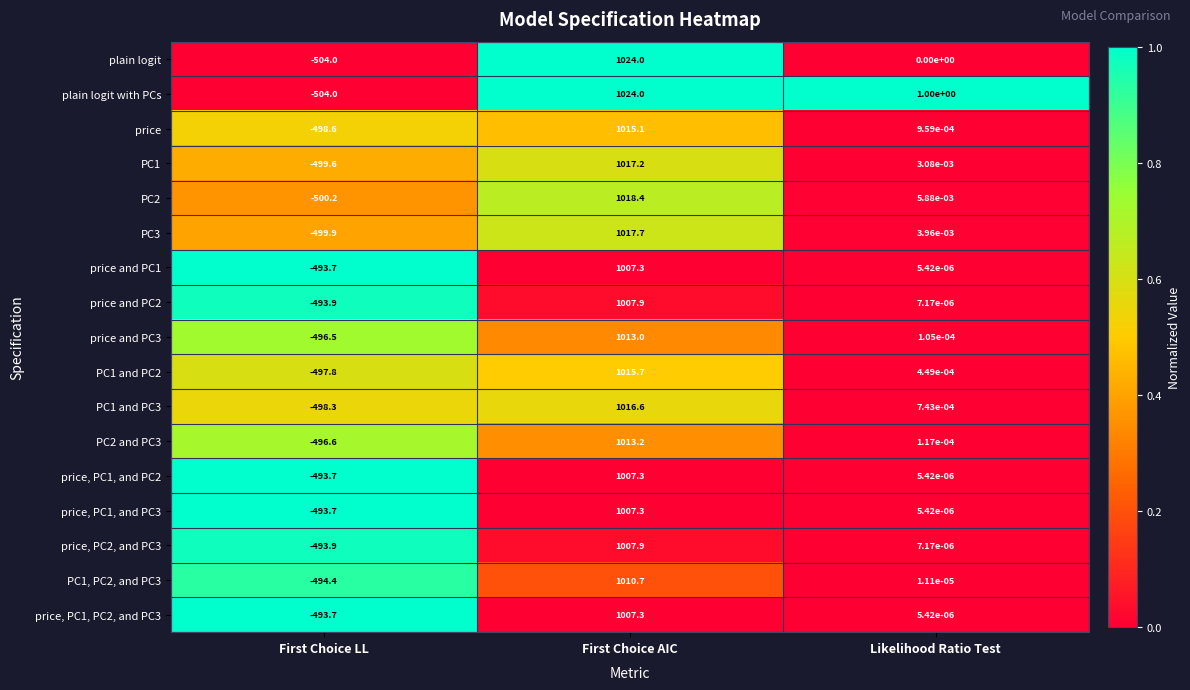

What is the greatest value displayed?

1024.0